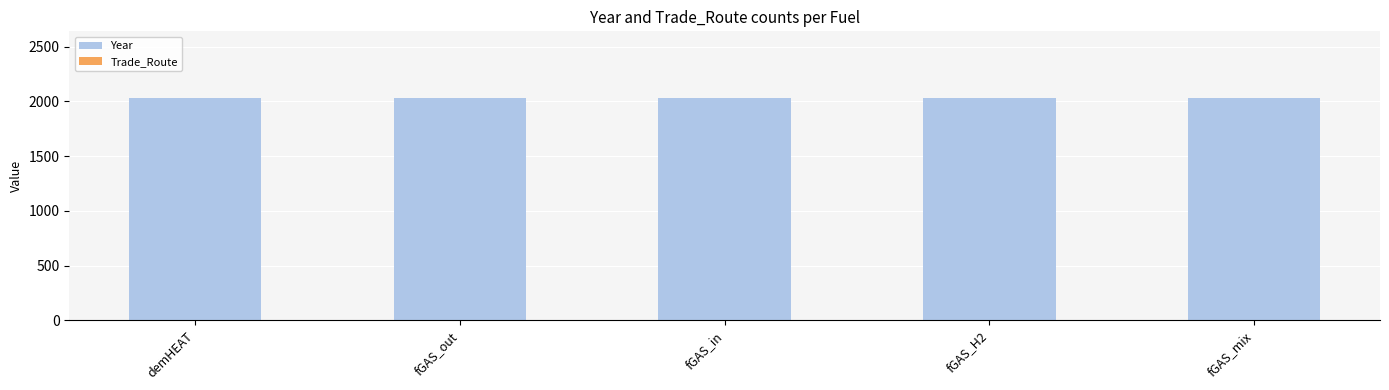

Where is Year nearest to the value 2030?

demHEAT